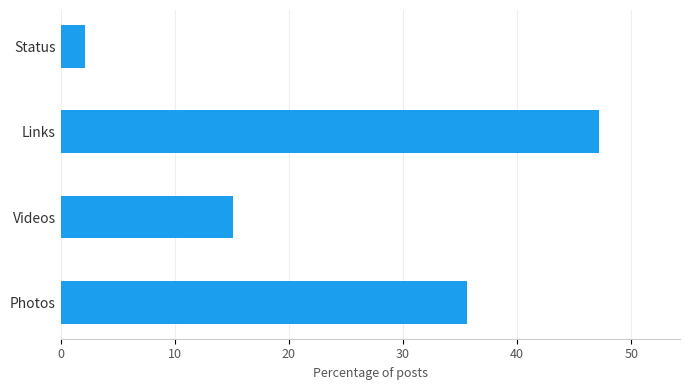

Count the number of values greater than 35.

2